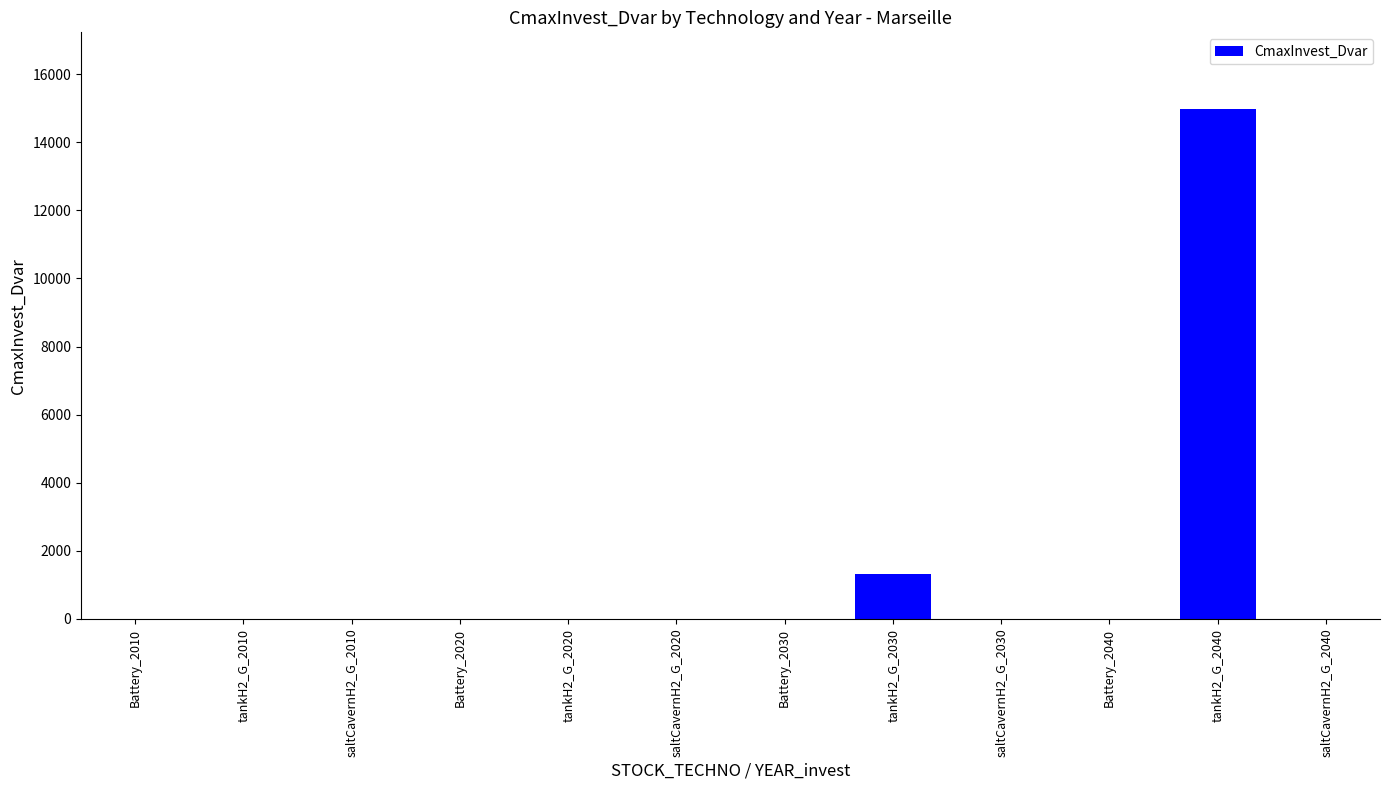

At which category does the chart reach its peak across all series?

tankH2_G_2040